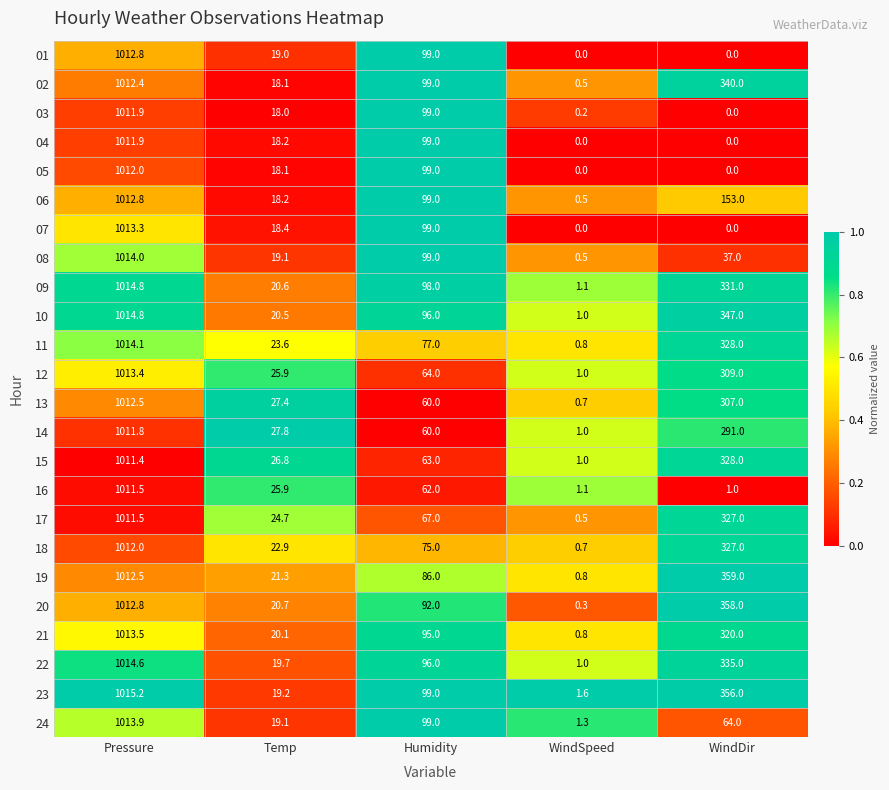

The 06 series shows 153.0 at WindDir. True or false?

True